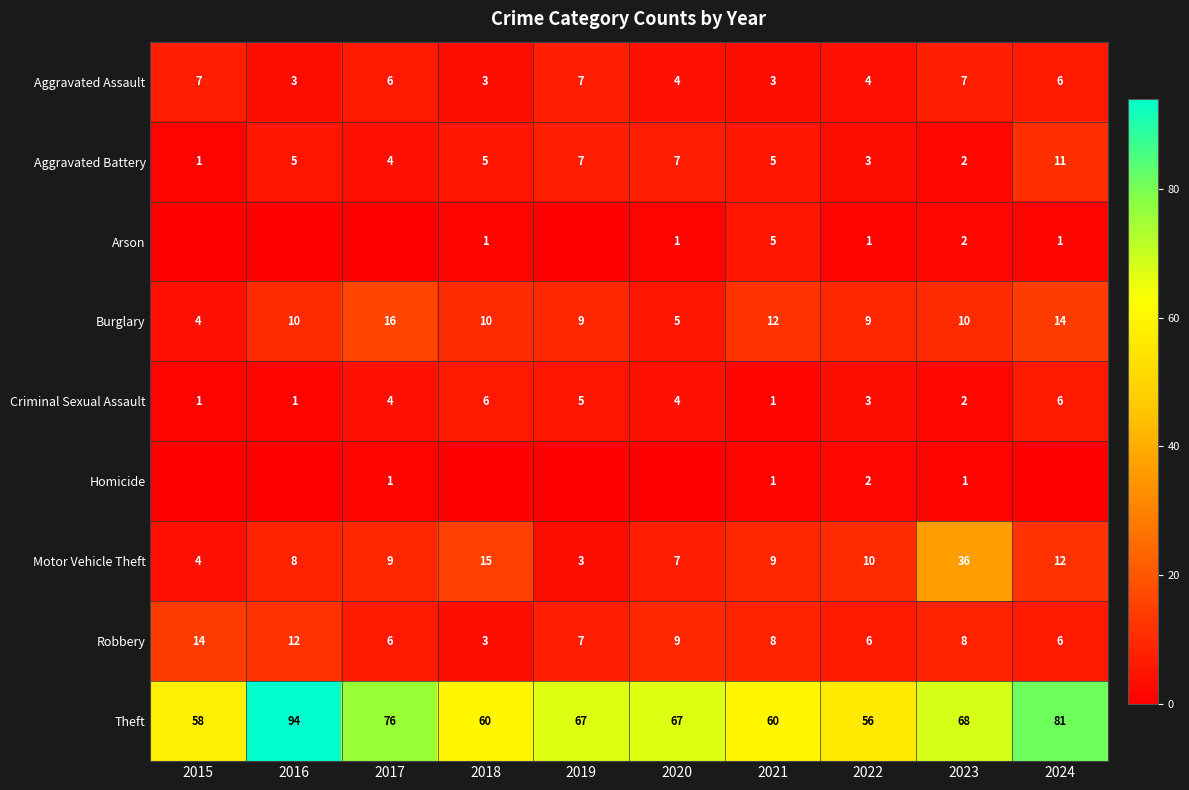

How many series are shown in this chart?

9